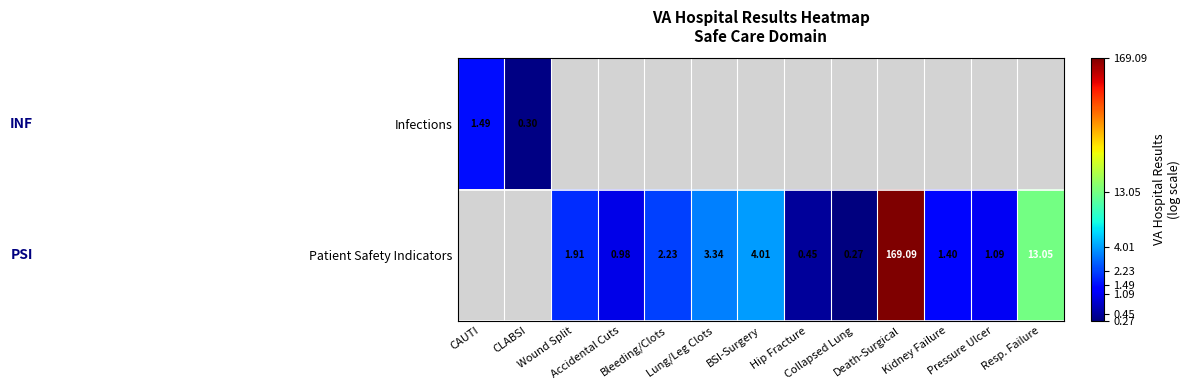

What is the difference between the Patient Safety Indicators values at Accidental Cuts and Pressure Ulcer?

0.1